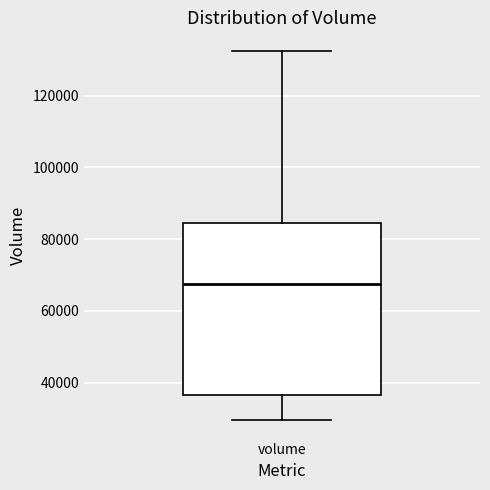

Transcribe this box plot: give where the median line is, the range the box spans, and where the two whiskers end, as read against the y-axis. The values are not printed on the chart, so give them approximately, as read against the axis.

median 68000, box 36000 to 84000, whiskers 30000 to 132000